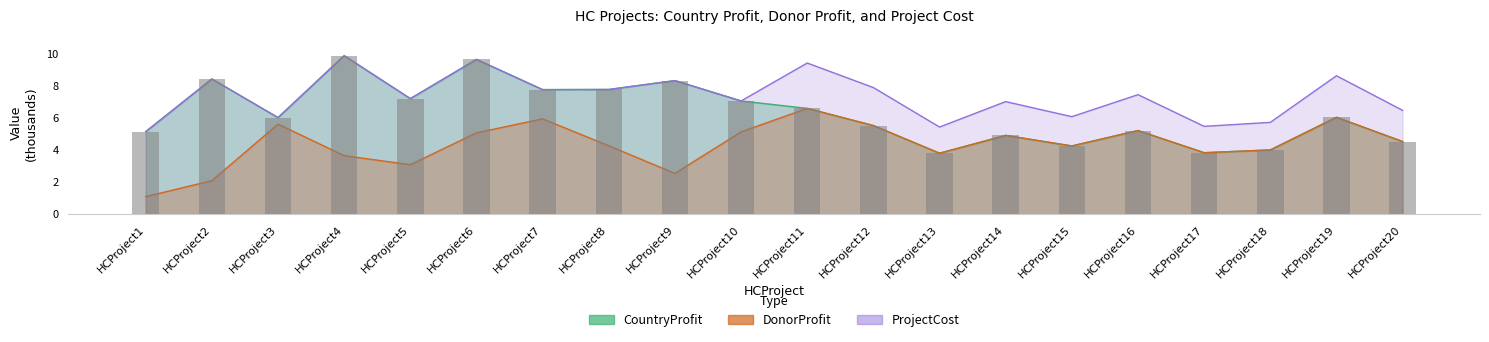

Is the value of ProjectCost at HCProject4 greater than the value of DonorProfit at HCProject10?

Yes